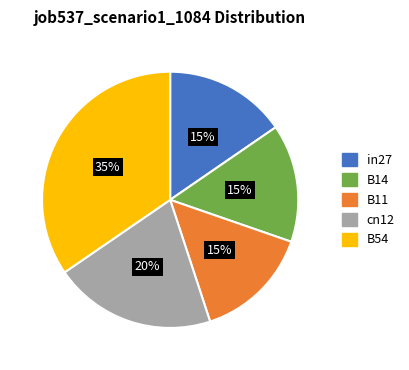

What is the largest slice in the pie chart?

B54